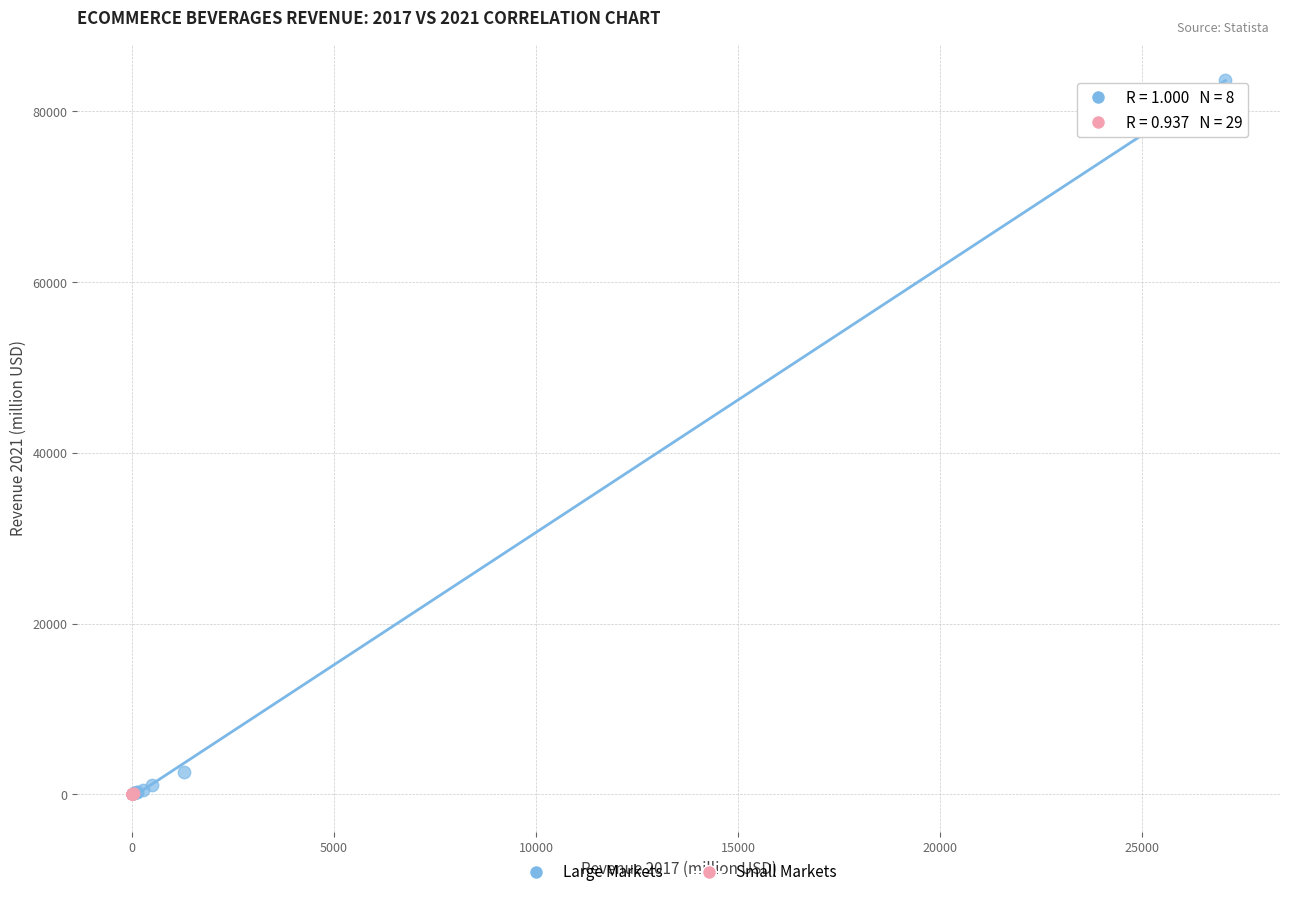

Which series has the widest spread of Y values?

Large Markets